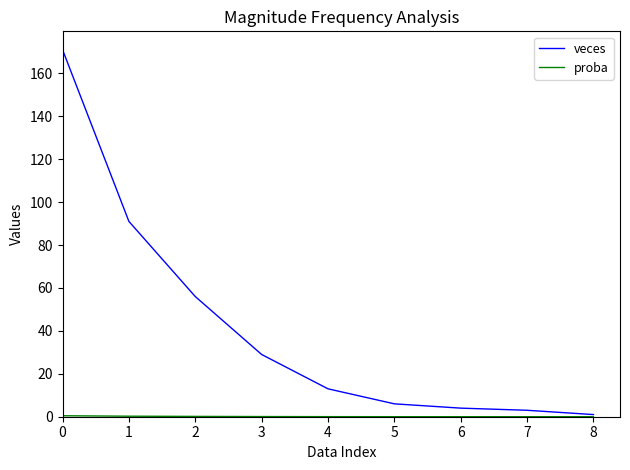

True or false: veces has a value of 6.0 at 5.

True